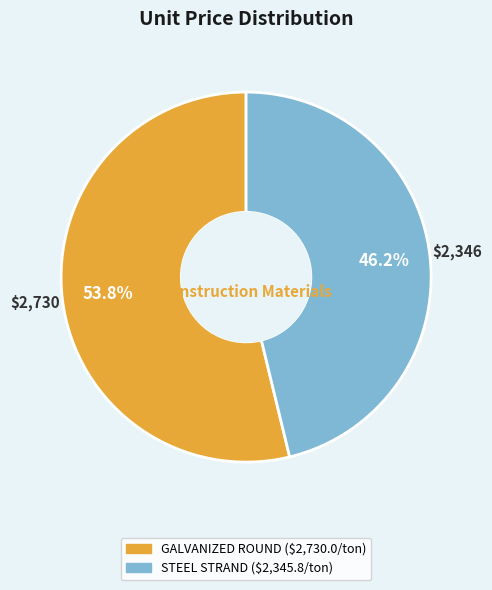

What is the smallest slice in the pie chart?

STEEL STRAND